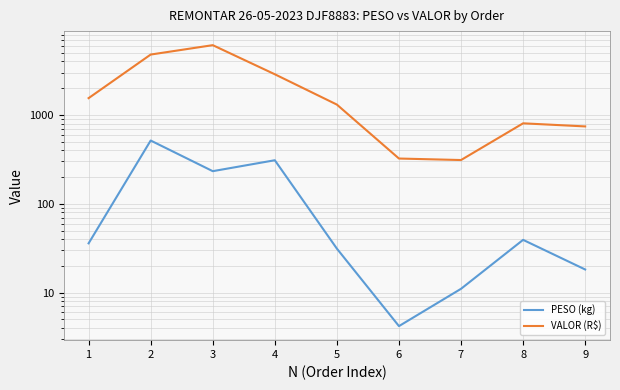

Where is the first local maximum for PESO (kg)?

2